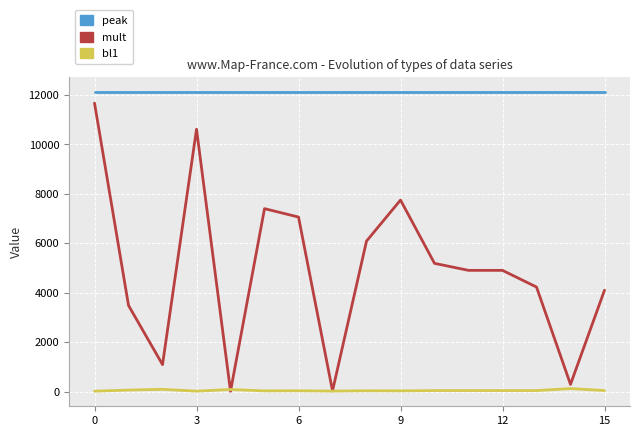

Which series has the widest spread of values?

mult